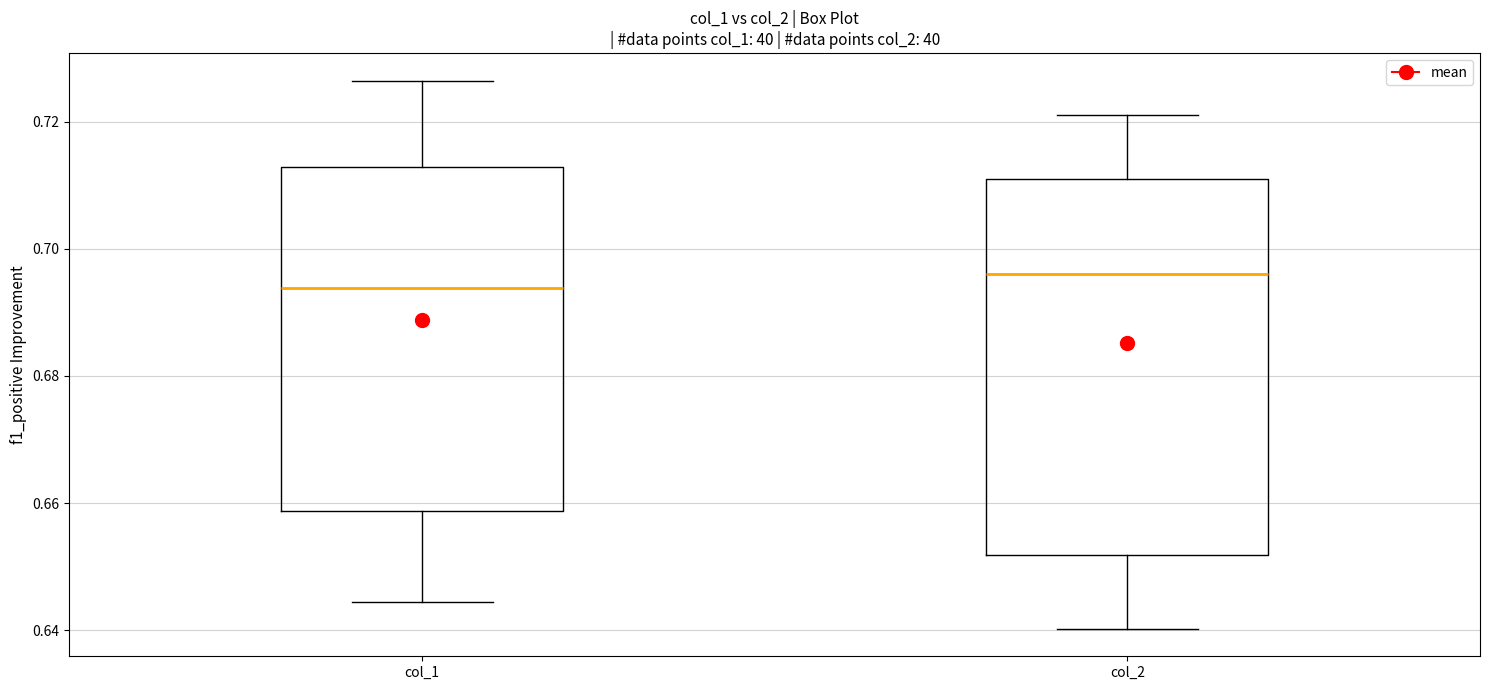

Reading left to right, read every box against the y-axis: the position of its median line, the range the box covers, and the ends of its whiskers. The values are not printed on the chart, so give them approximately, as read against the axis.

col_1: median 0.694, box 0.658 to 0.712, whiskers 0.644 to 0.726
col_2: median 0.696, box 0.652 to 0.710, whiskers 0.640 to 0.722